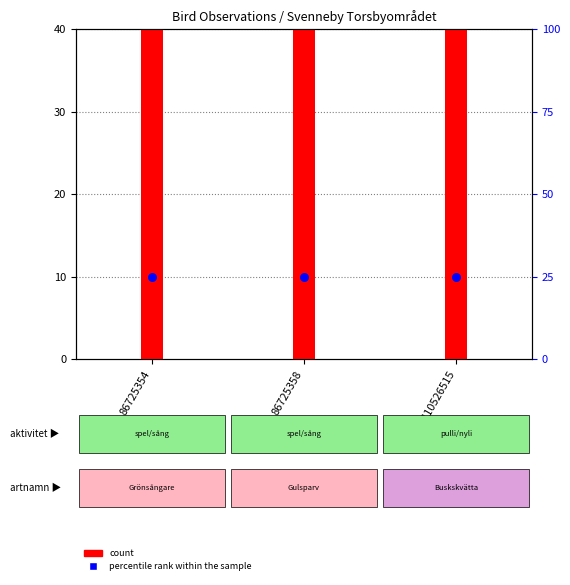

Which series contains the lowest Y value?

percentile rank within the sample